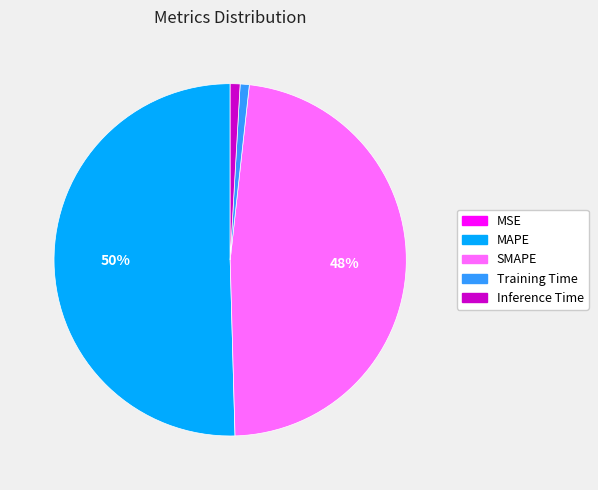

Between SMAPE and MAPE, which is larger?

MAPE